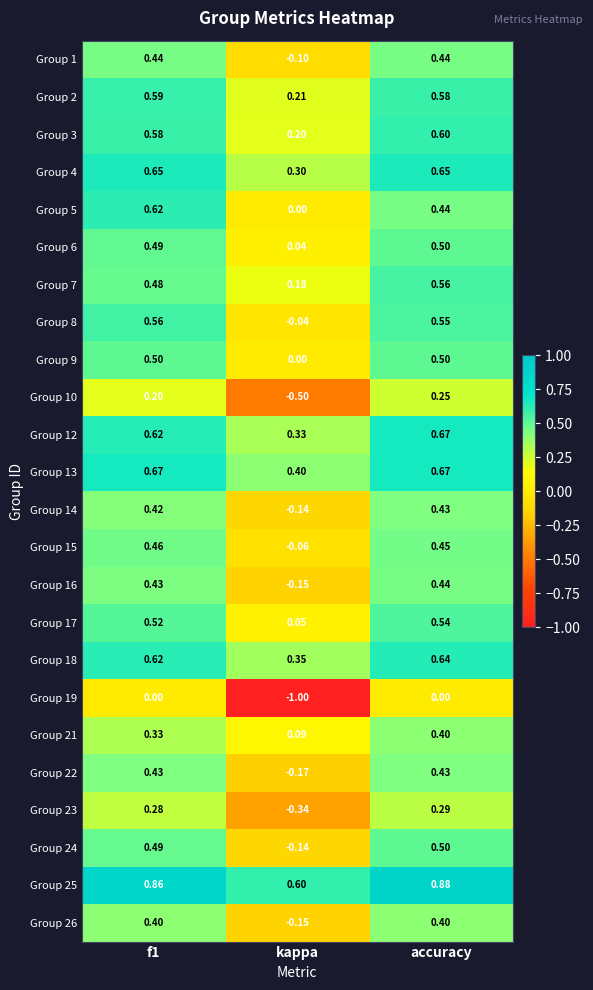

At which label is Group 12 closest to 0?

kappa